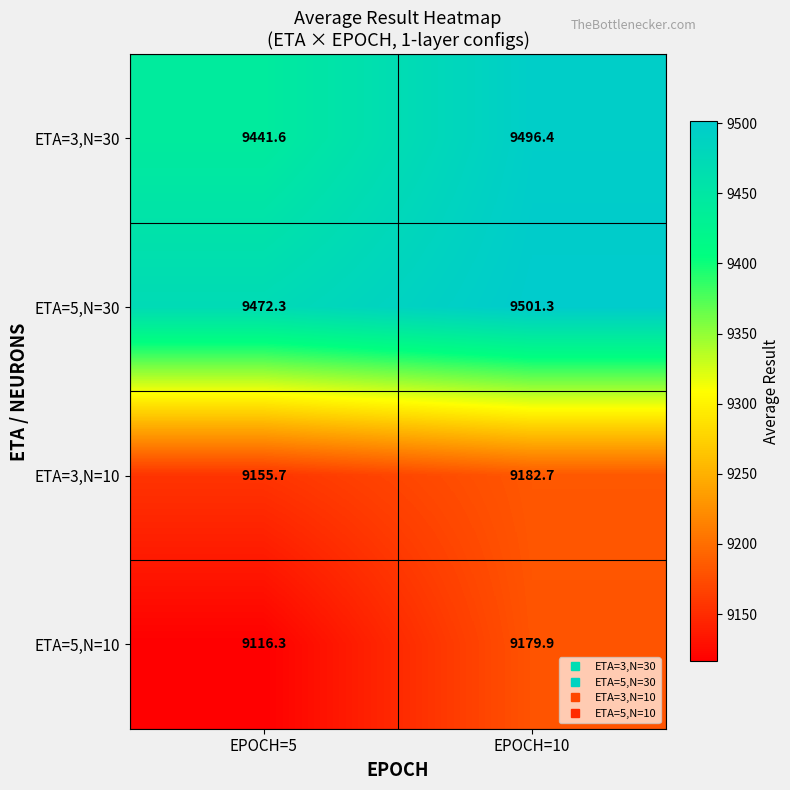

The value of ETA=3,N=30 at EPOCH=10 is 2291.8. True or false?

False